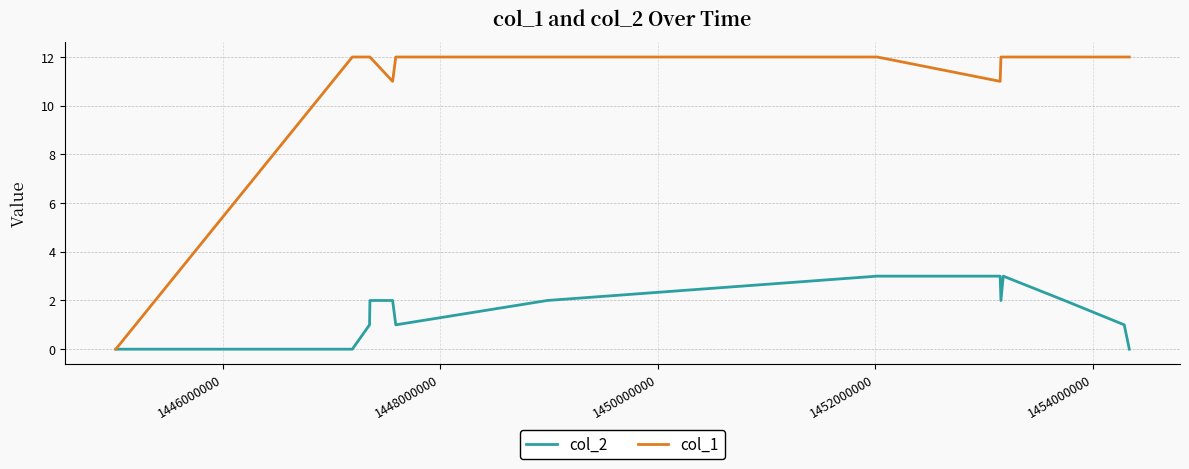

Which series has the largest range (max minus min)?

col_1